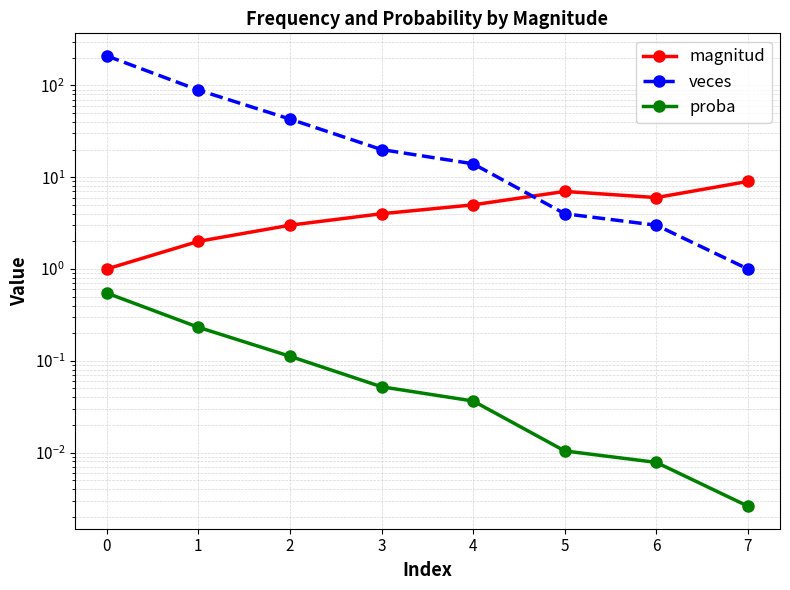

What are all the series names shown in the legend?

magnitud, veces, proba